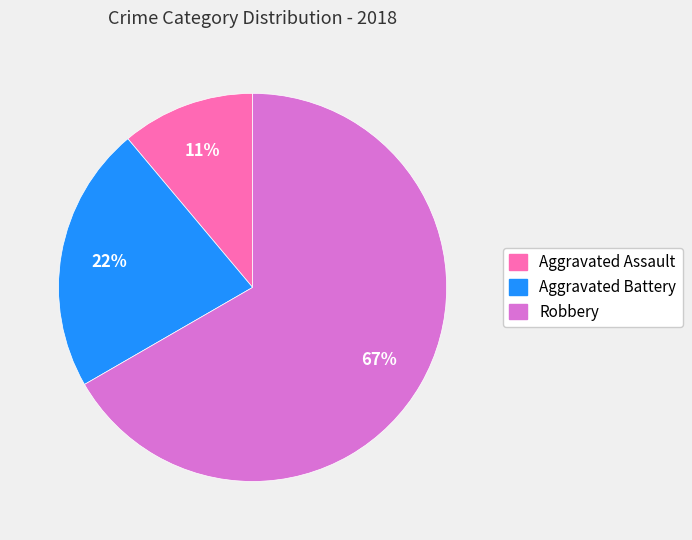

Which slice is the smallest?

Aggravated Assault